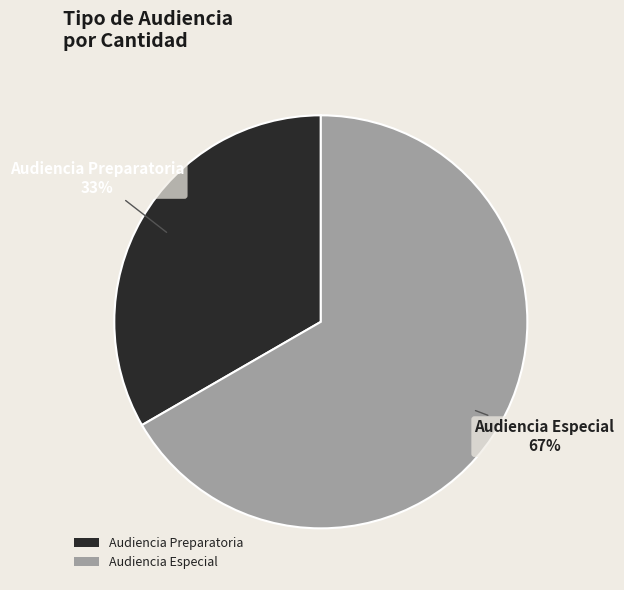

What percentage is the Audiencia Preparatoria slice, to the nearest percent?

33%